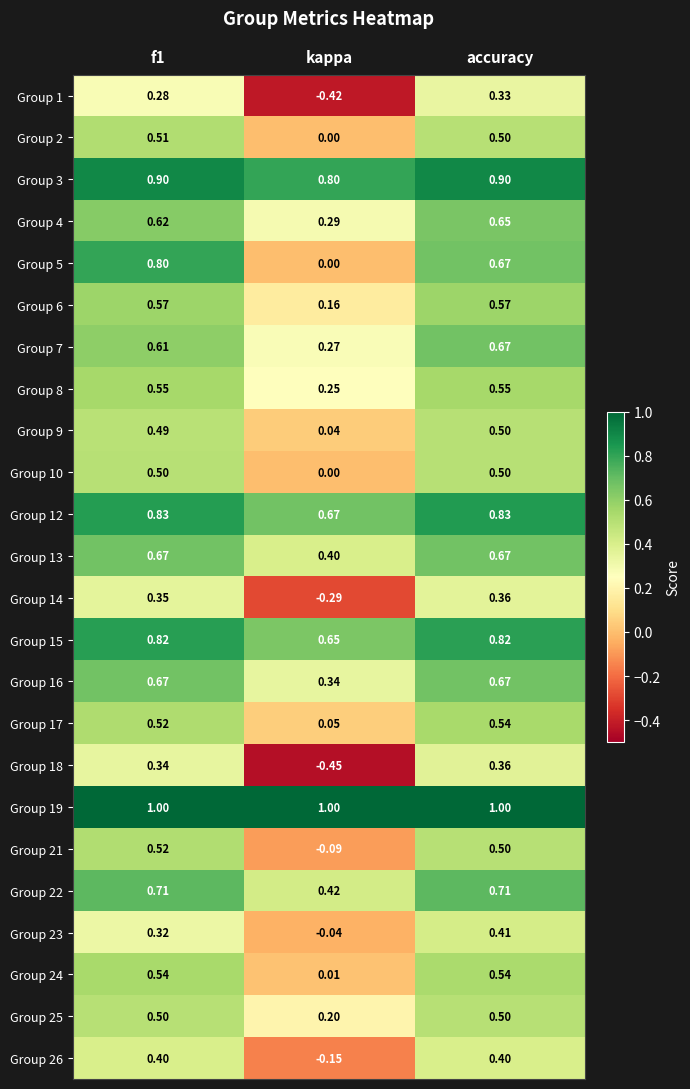

At which category is the sum across all series the highest?

accuracy